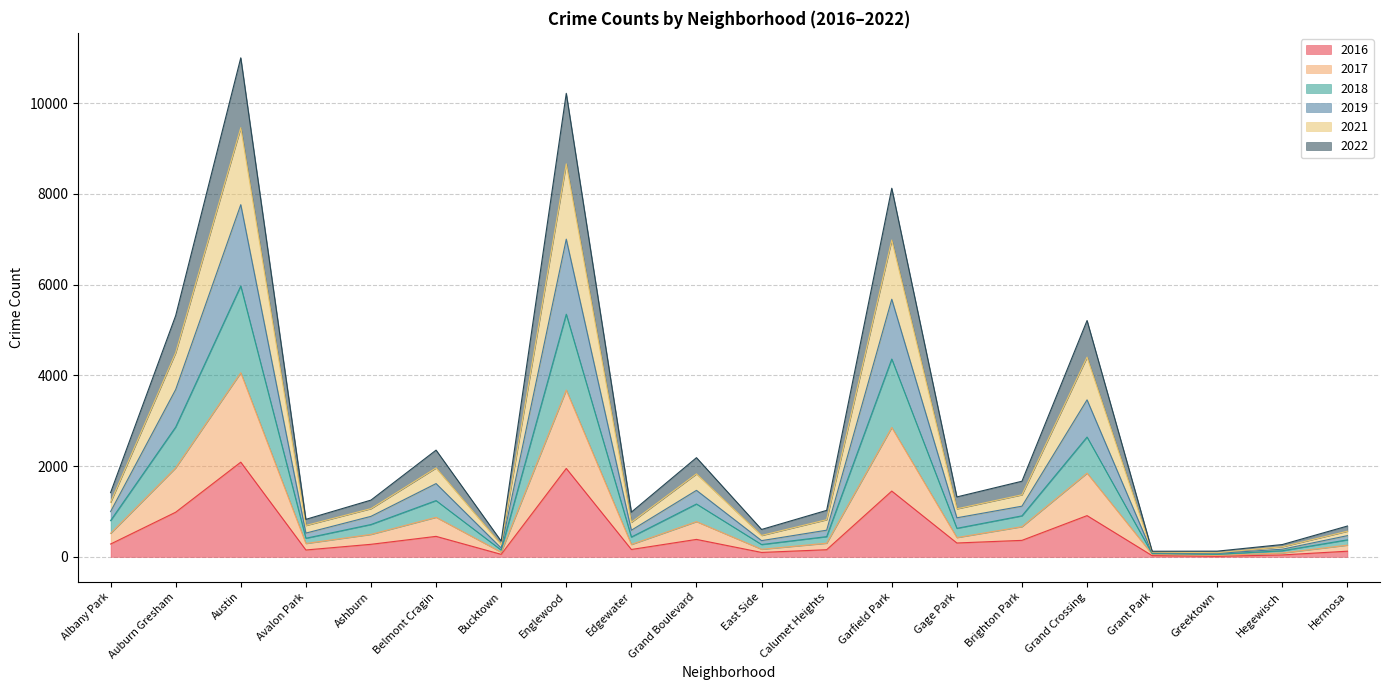

What is the smallest value displayed?

11